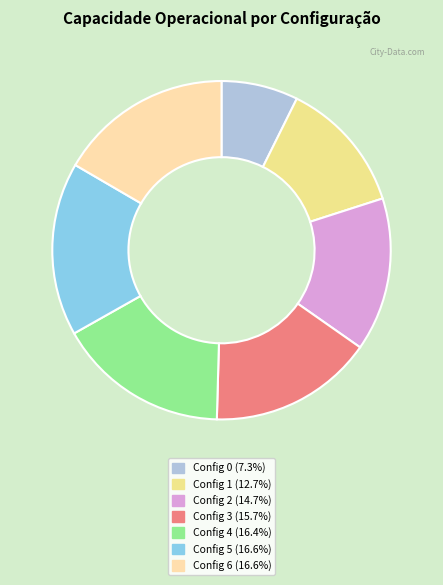

Rank the categories by value from highest to lowest.

6, 5, 4, 3, 2, 1, 0